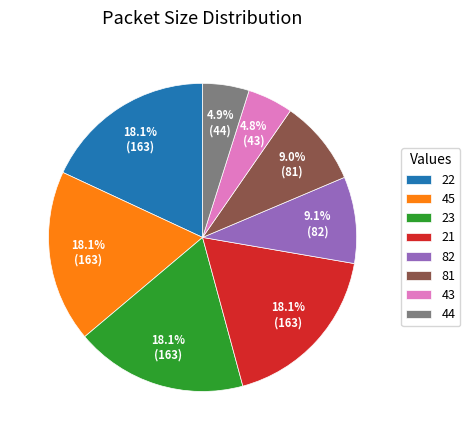

How much of the chart is everything except 23?

81.9%